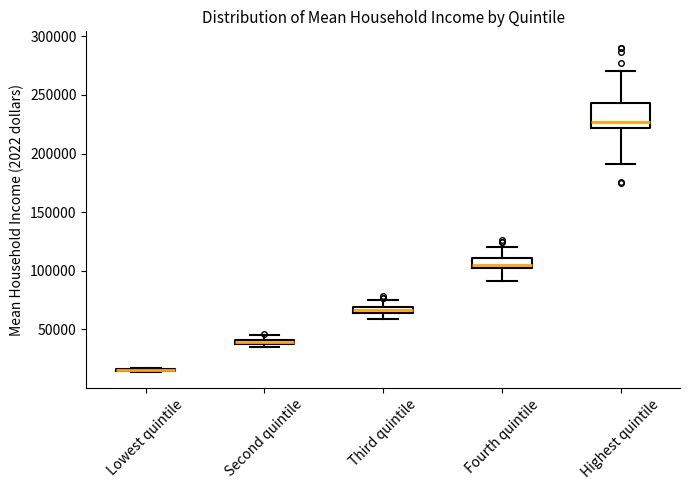

Which box is the tallest, from its lower edge to its upper edge?

Highest quintile